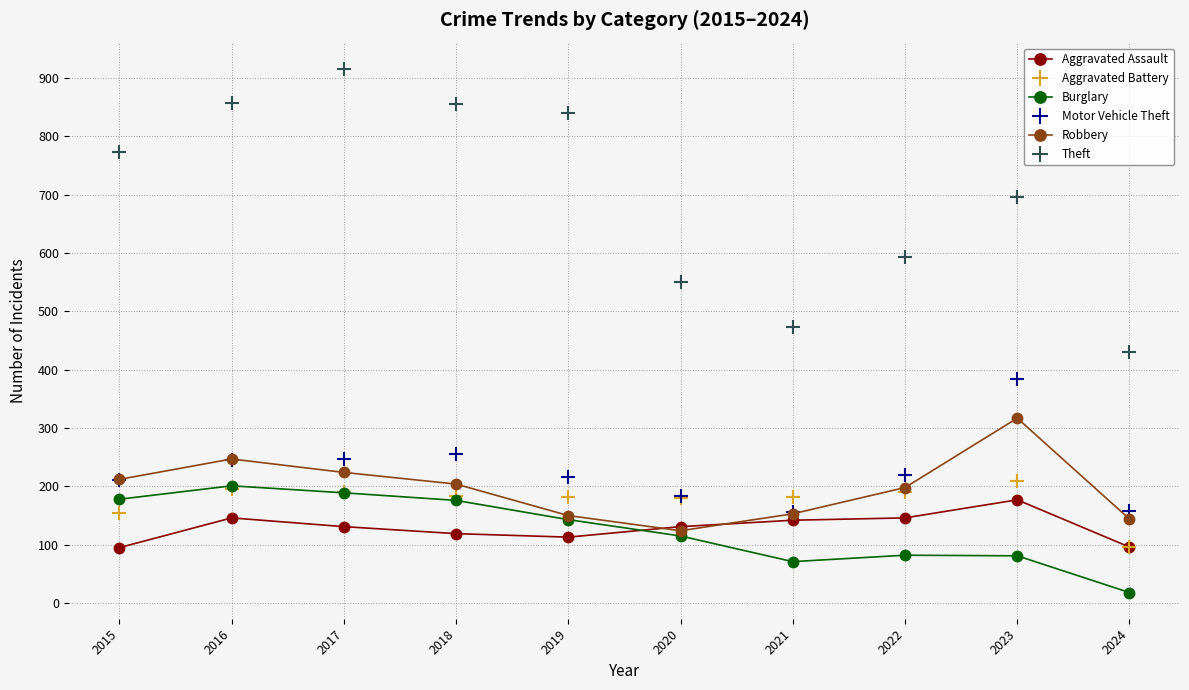

What is the spread (max minus min) of values at 2023?

615